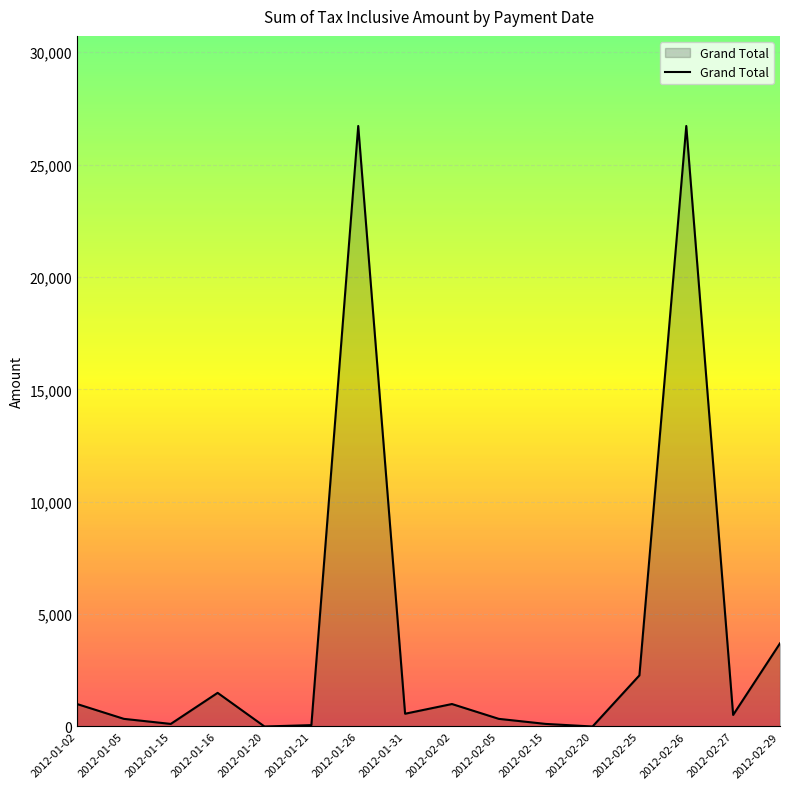

What is the change in value from 2012-01-26 to 2012-02-02?

-25720.0